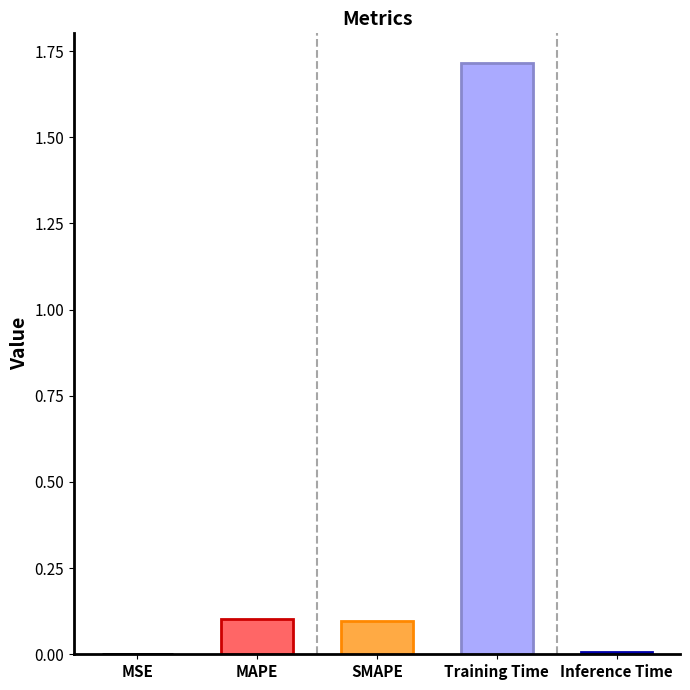

Is it true that the value at SMAPE is 0.1?

True